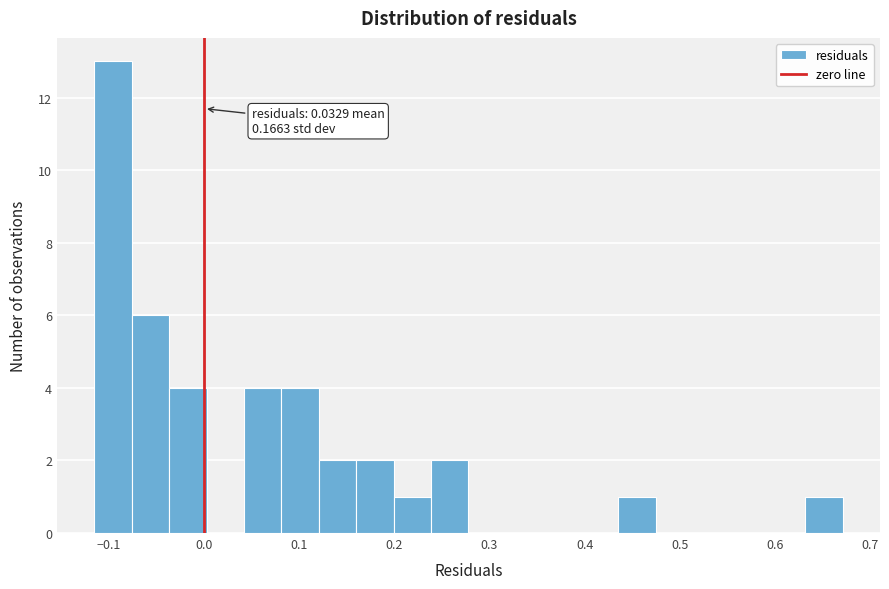

Read against the x-axis, roughly where is the centre of the tallest bar?

-0.10